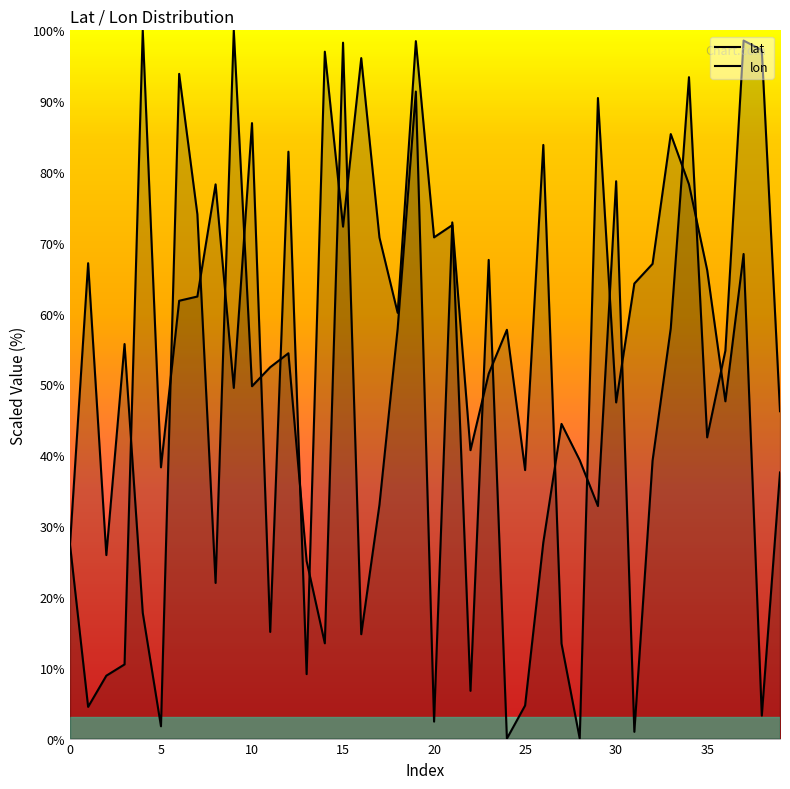

How many data points in lon are above 57?

20